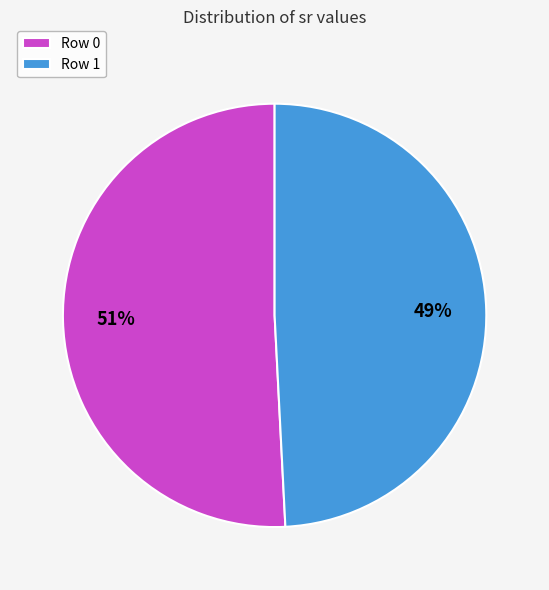

Rank the categories by value from highest to lowest.

Row 0, Row 1